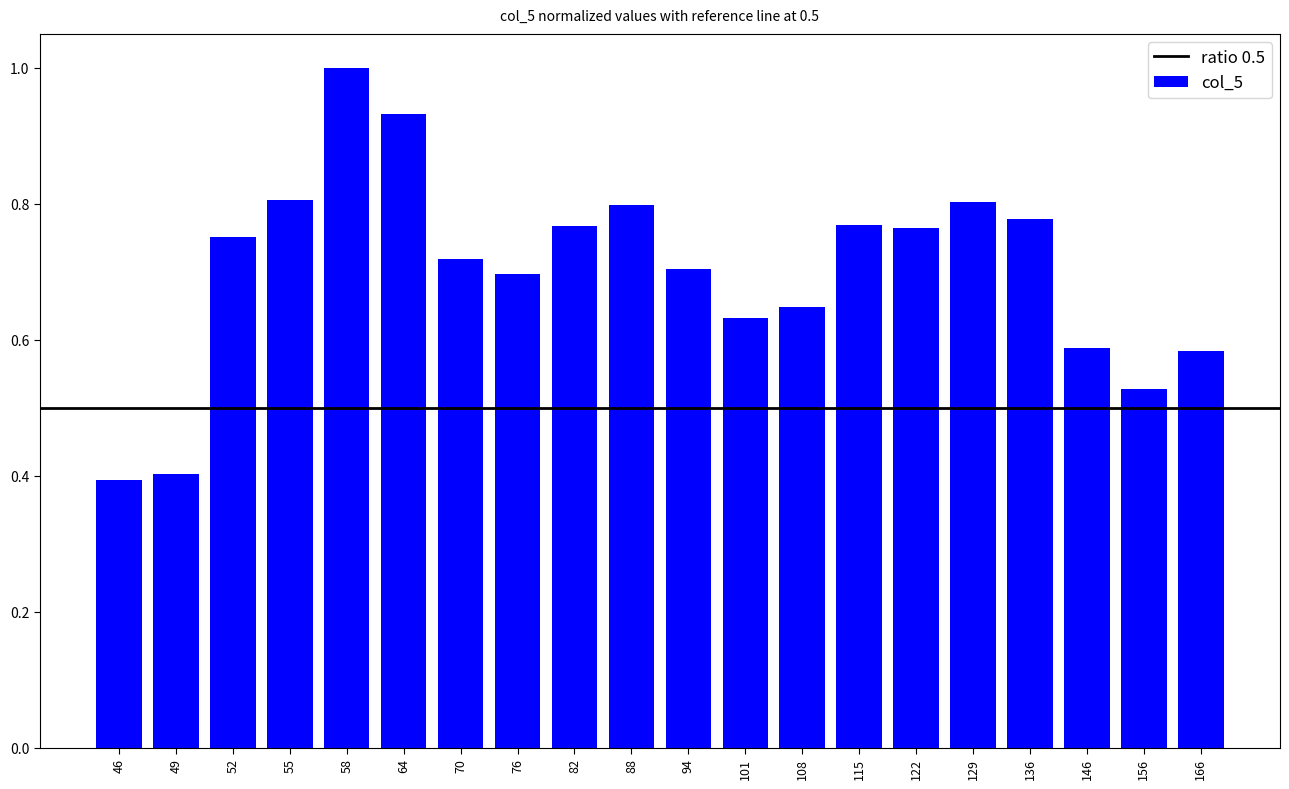

What is the change in value from 58 to 94?

-0.3